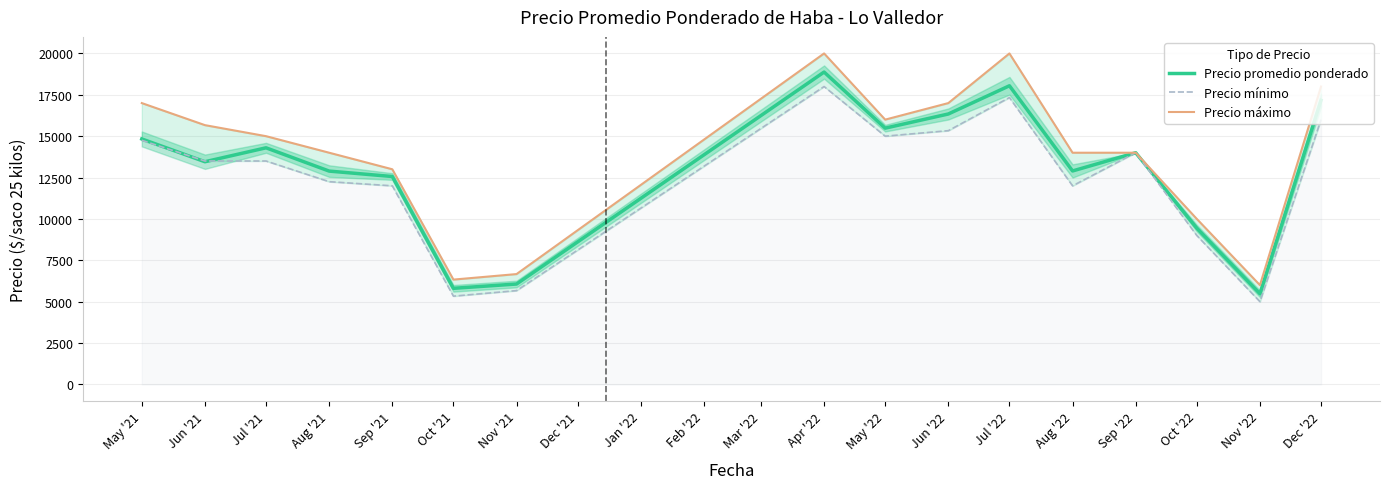

Is it true that Precio promedio ponderado equals 15485 at May '22?

True